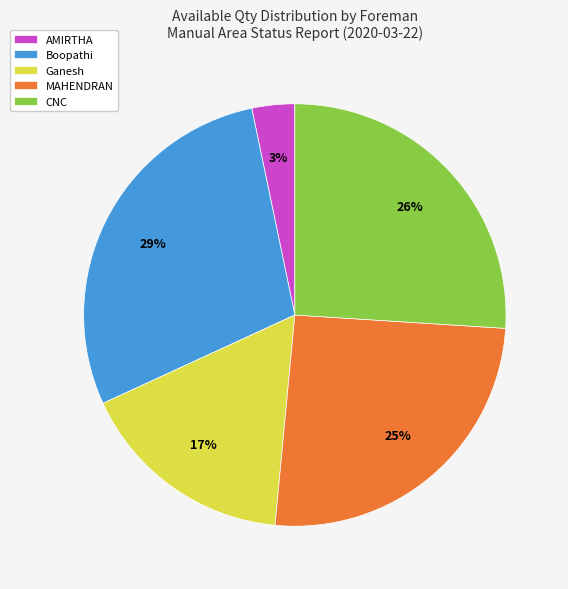

Which slice is the largest?

Boopathi